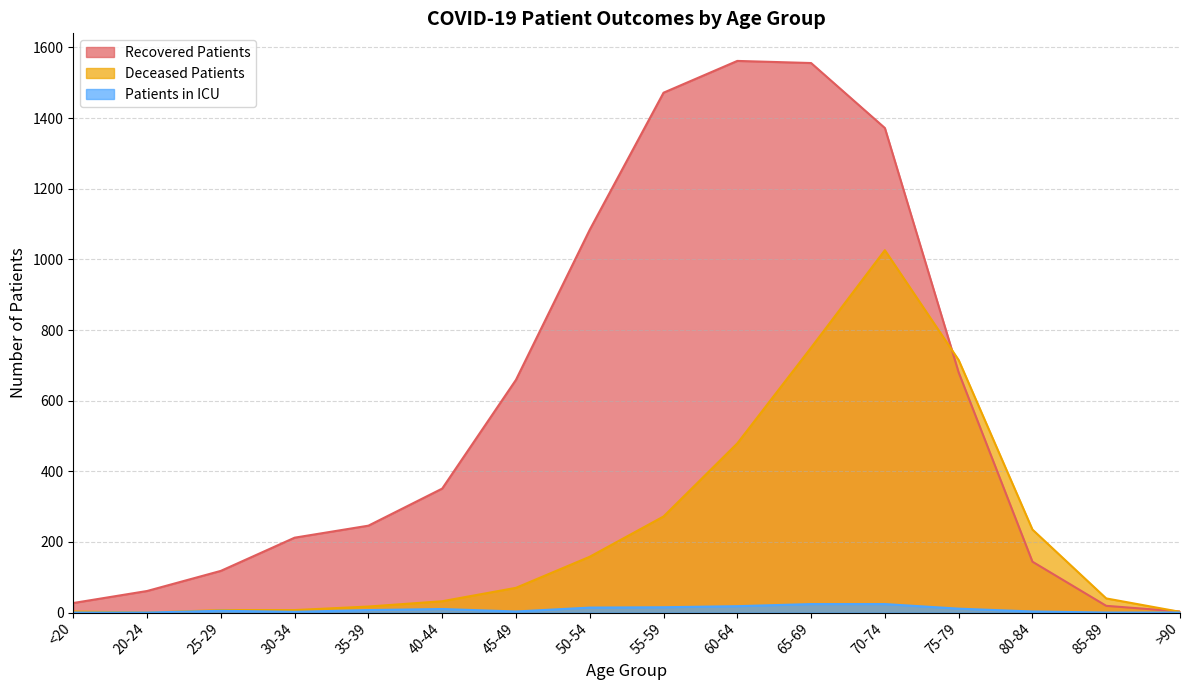

True or false: recovered_patients has more than 1 interior local peaks.

False